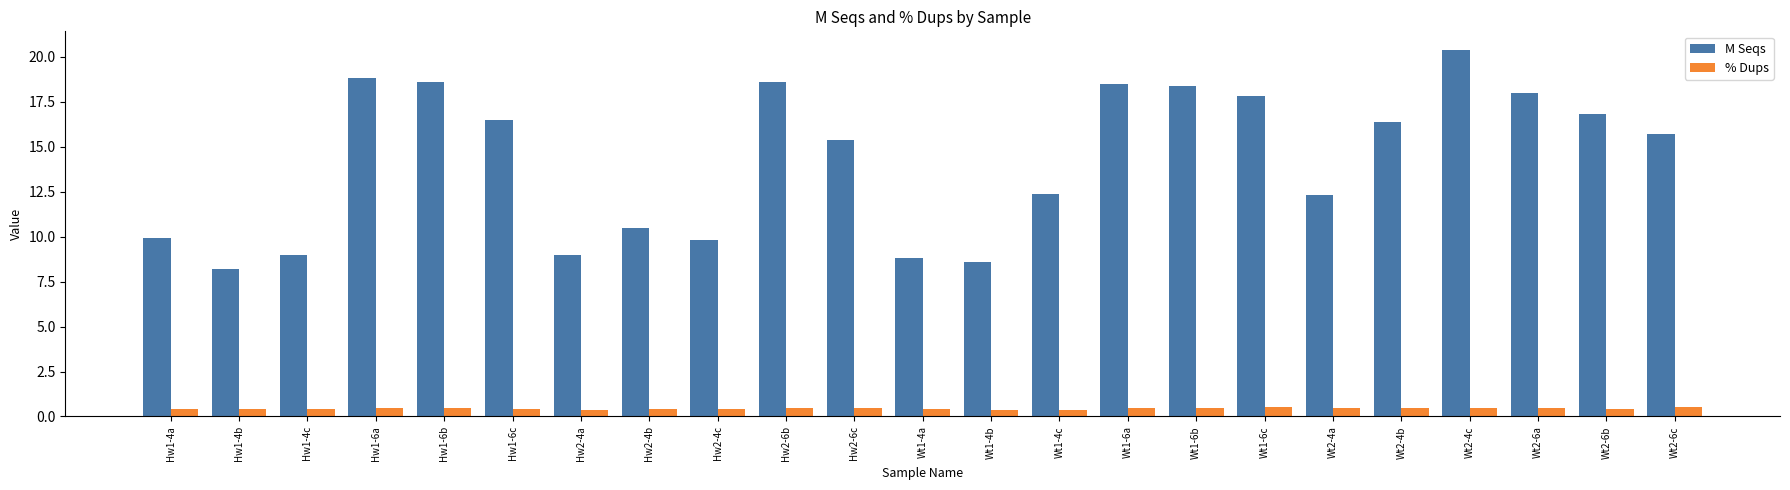

What position from the left is Hw2-4a?

7